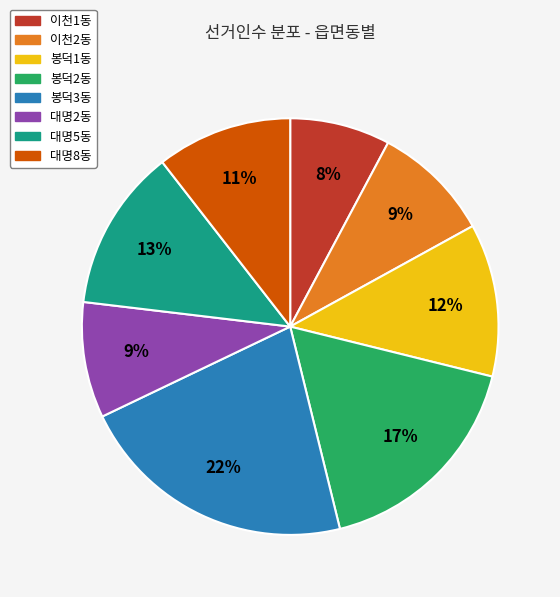

Do 대명2동 and 봉덕1동 together represent more than half of the pie?

No